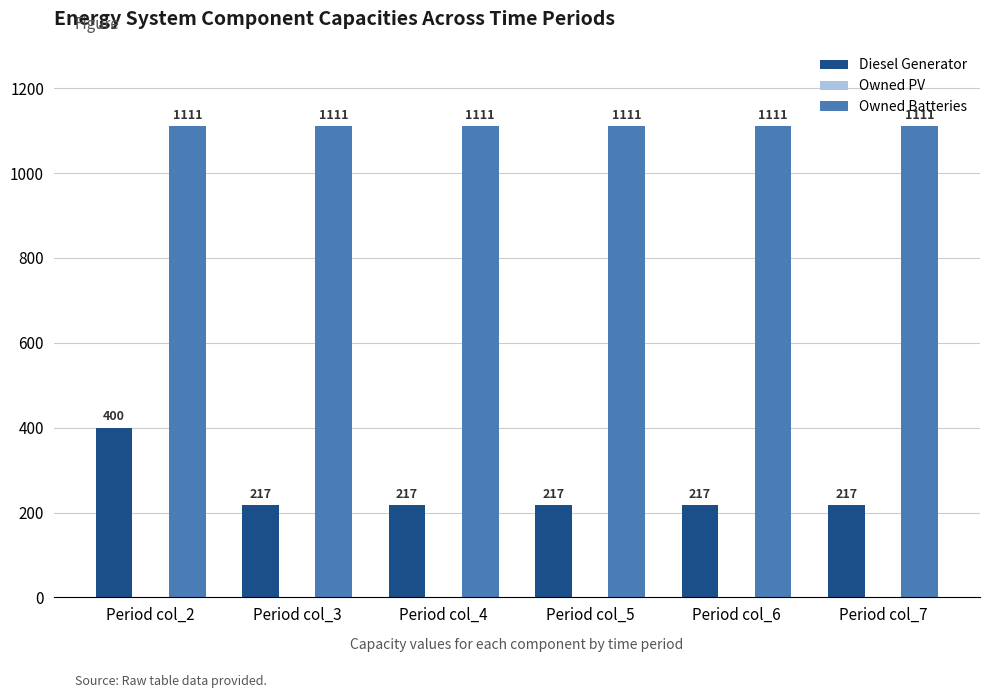

List the series in order of their overall mean, lowest first.

Diesel Generator, Owned Batteries